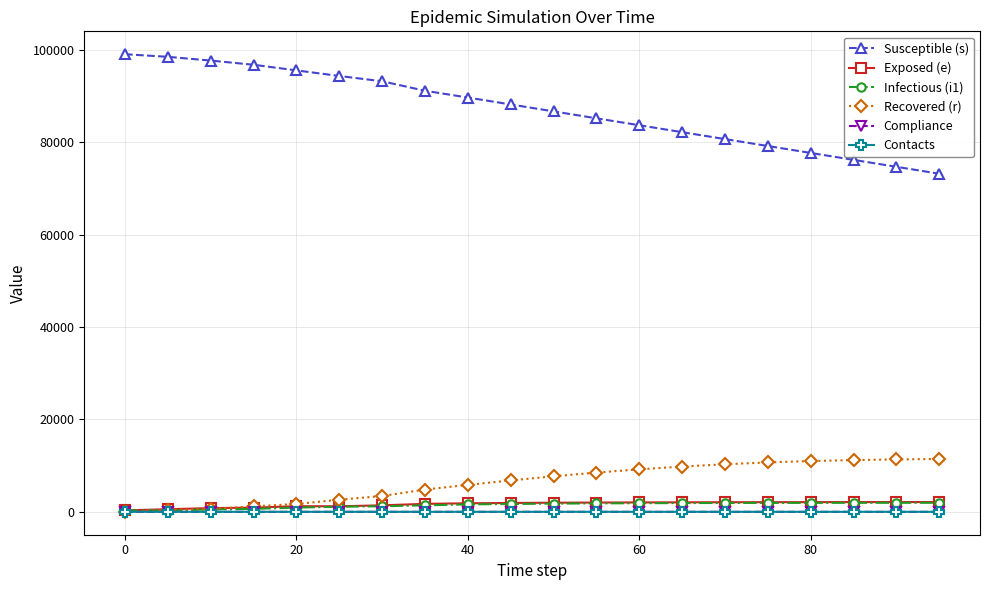

What is the greatest value displayed?

99075.0